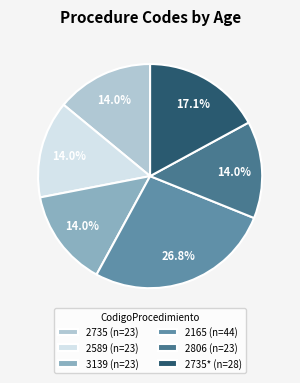

How many segments does this pie chart have?

6